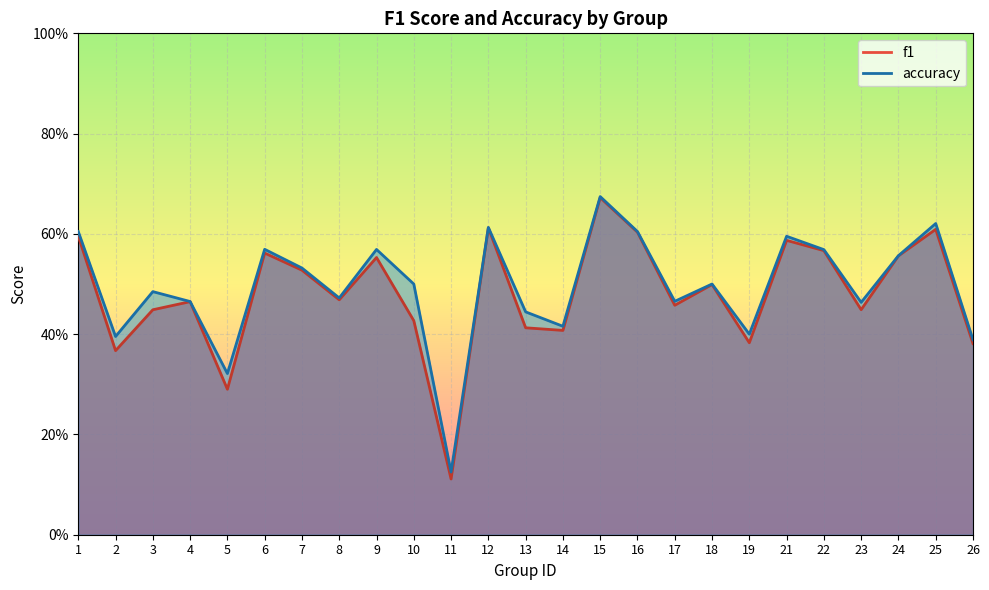

What is the sum of all f1 values?

12.0